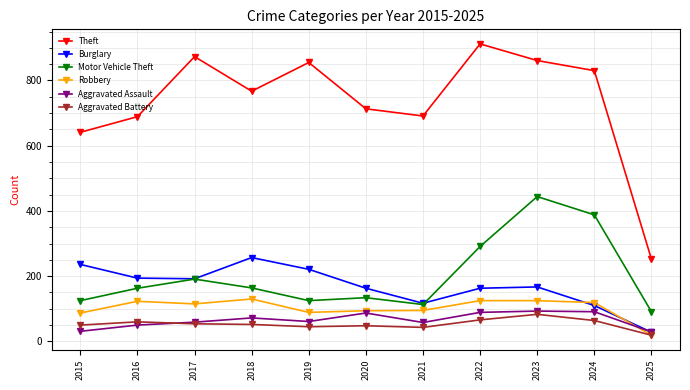

What are all the series names shown in the legend?

Theft, Burglary, Motor Vehicle Theft, Robbery, Aggravated Assault, Aggravated Battery